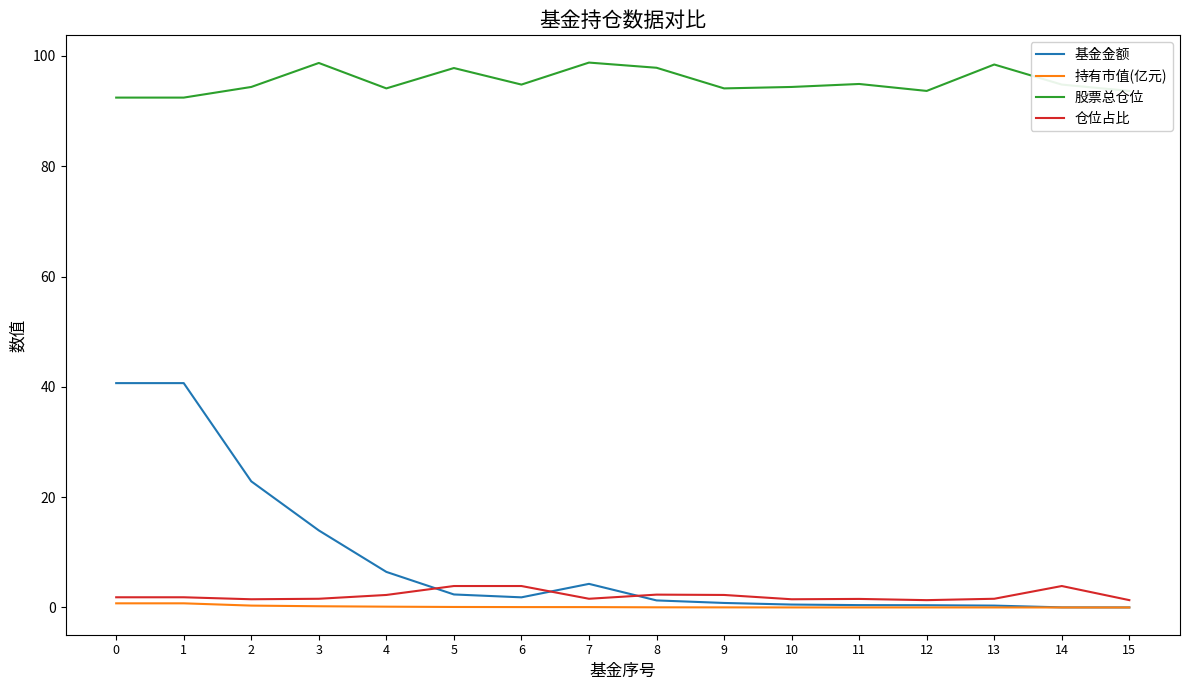

How many lines are shown in the chart?

4